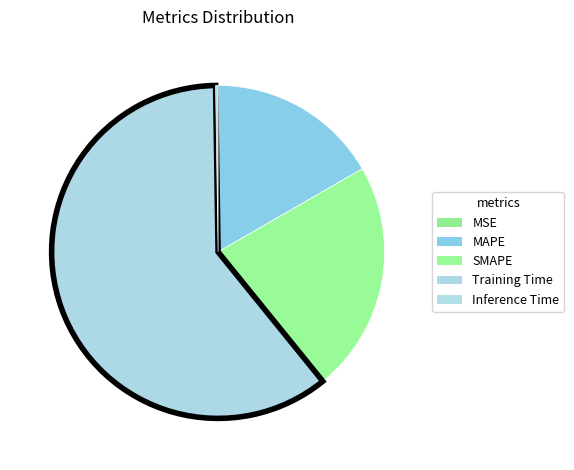

True or false: MSE accounts for 0% of the total.

True